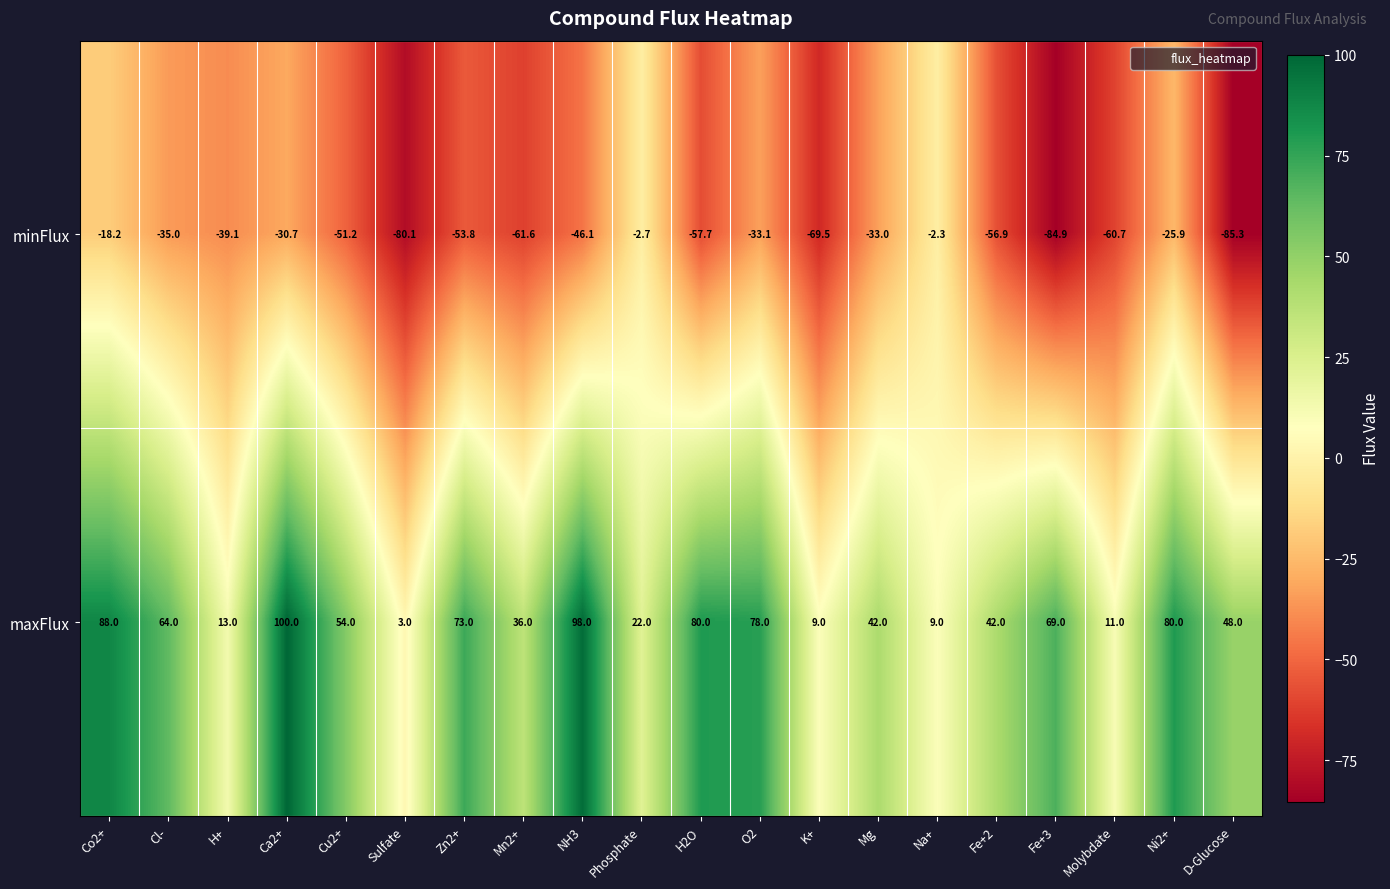

What is the difference between the maxFlux values at NH3 and O2?

20.0